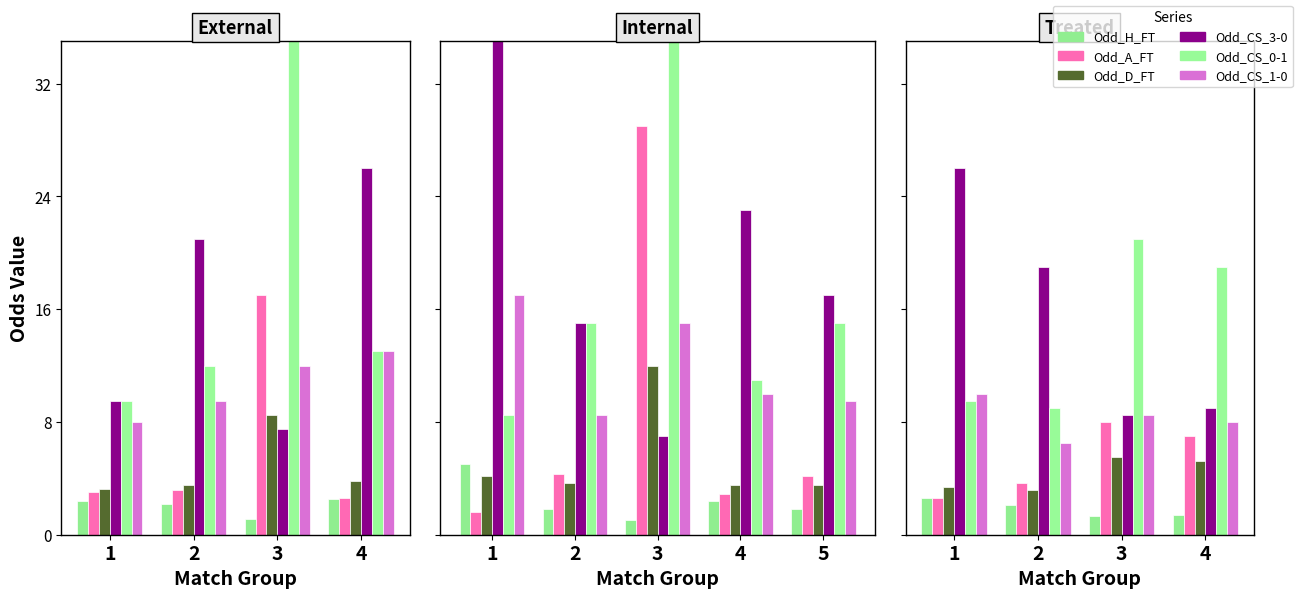

What are all the series names shown in the legend?

Odd_H_FT, Odd_A_FT, Odd_D_FT, Odd_CS_3-0, Odd_CS_0-1, Odd_CS_1-0